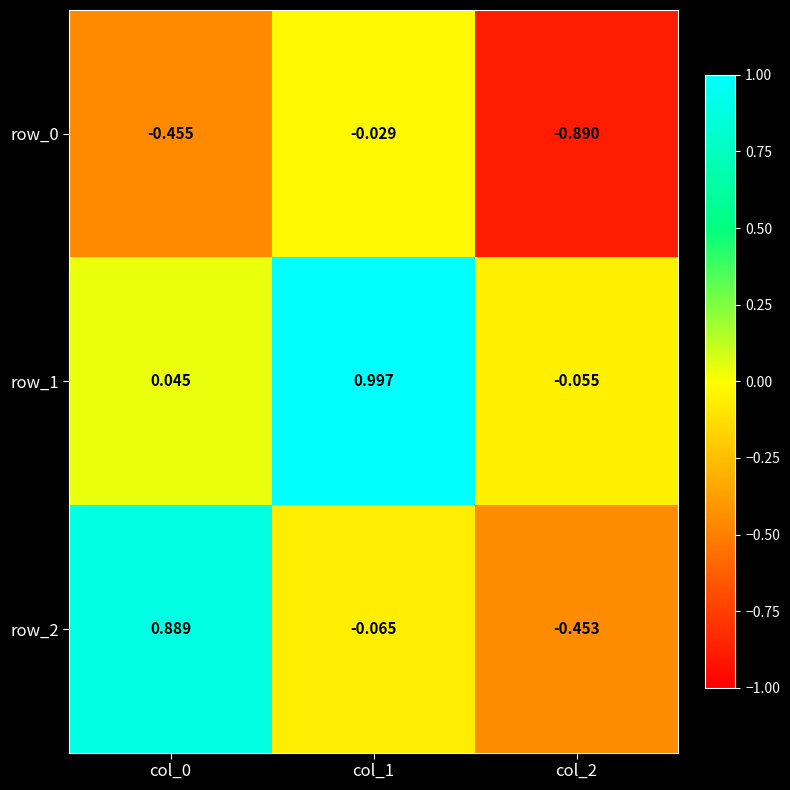

At which category is the sum across all series the highest?

col_1